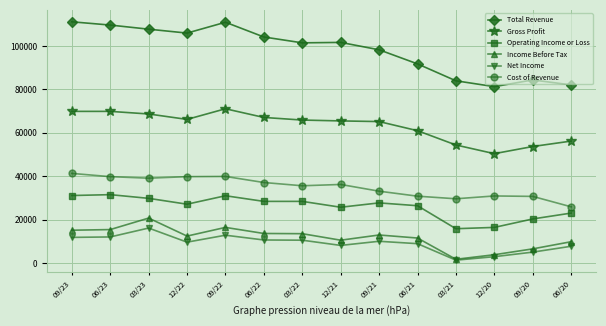

Rank the series by their maximum value, from lowest to highest.

Net Income, Income Before Tax, Operating Income or Loss, Cost of Revenue, Gross Profit, Total Revenue